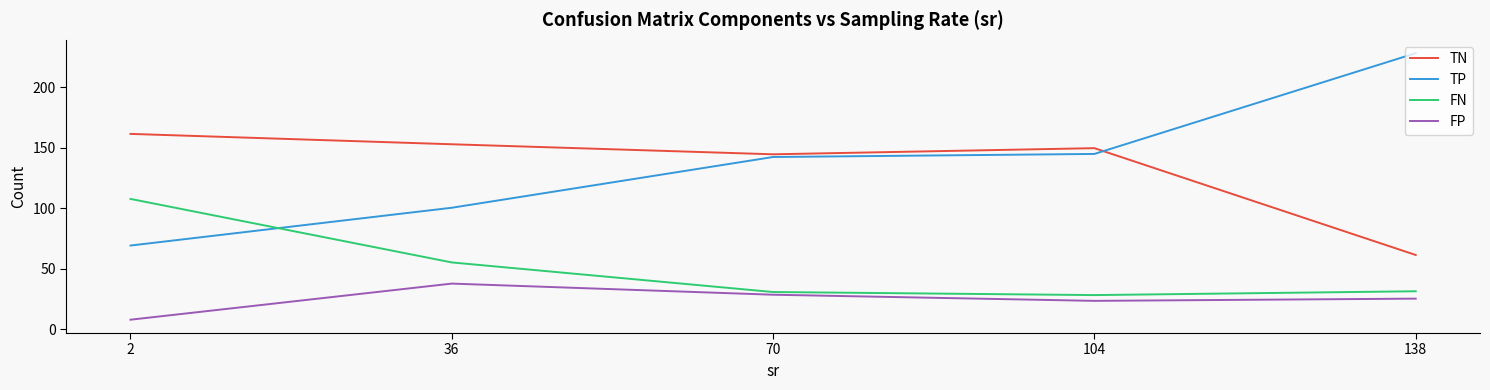

What value does the FN series have at 2?

107.7